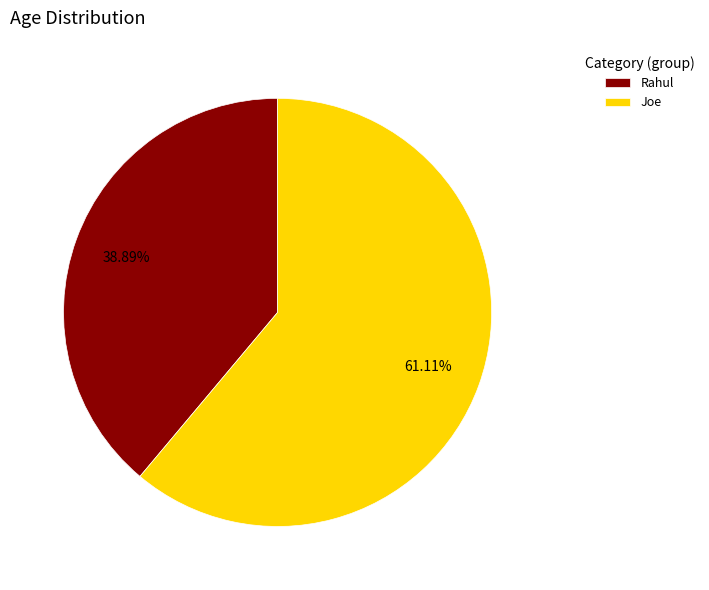

How many segments does this pie chart have?

2